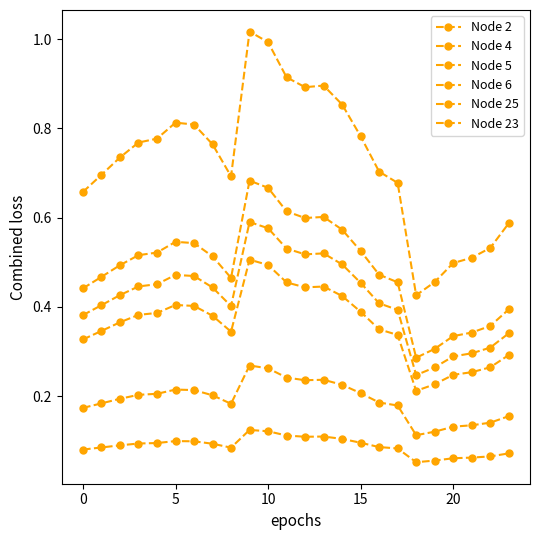

How many lines are shown in the chart?

6